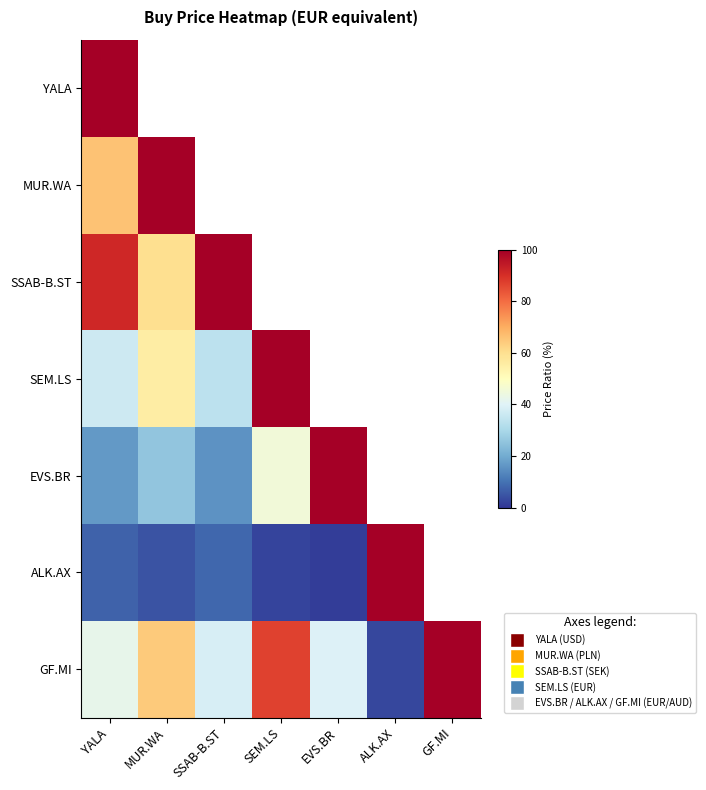

At which label does ALK.AX reach its minimum?

EVS.BR